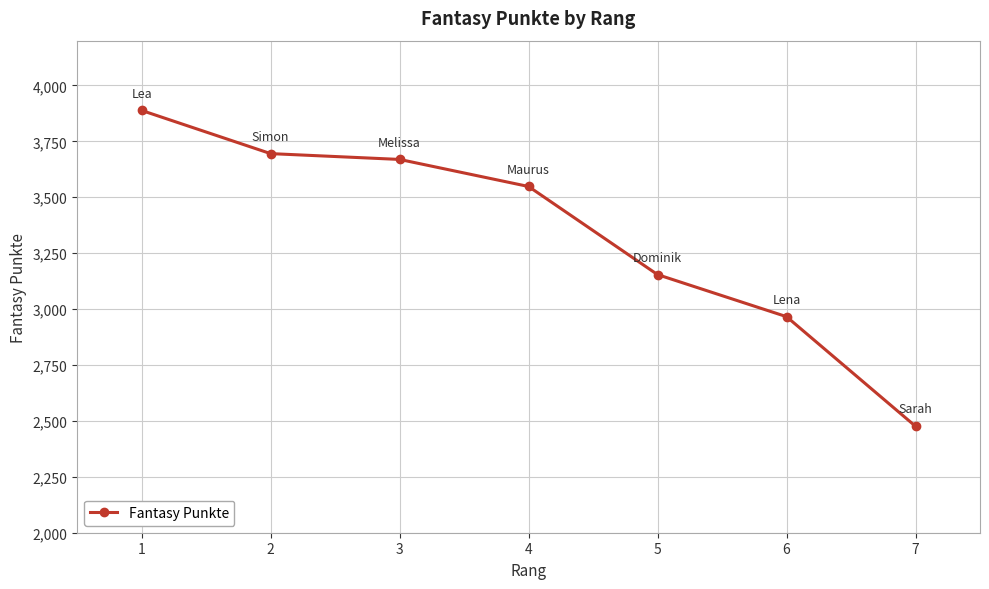

What is the difference between the values at 2 and 7?

1219